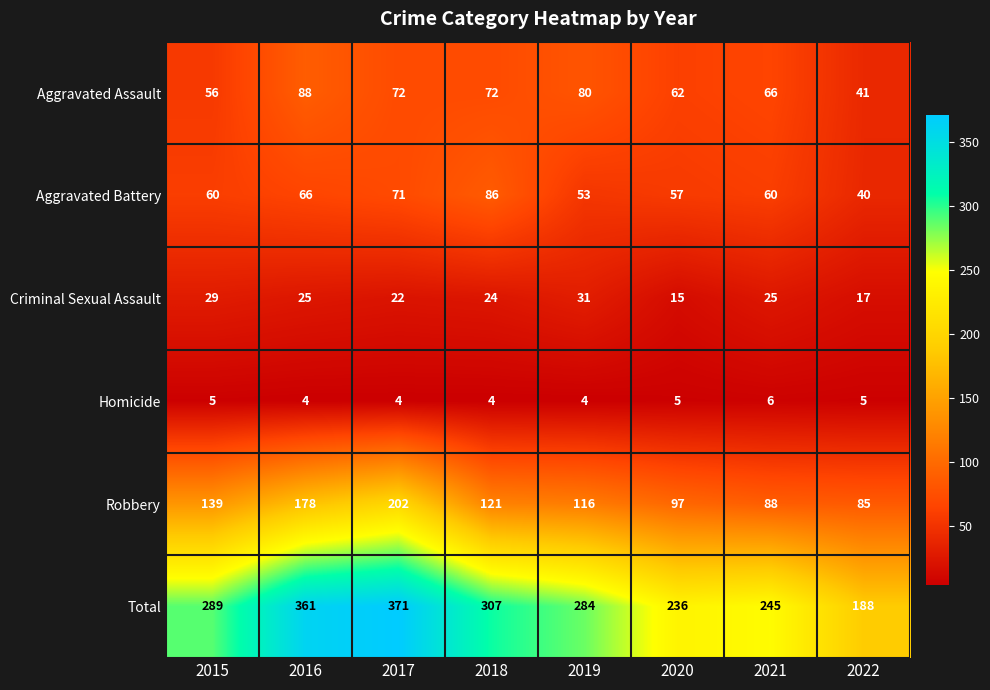

What is the spread (max minus min) of values at 2020?

231